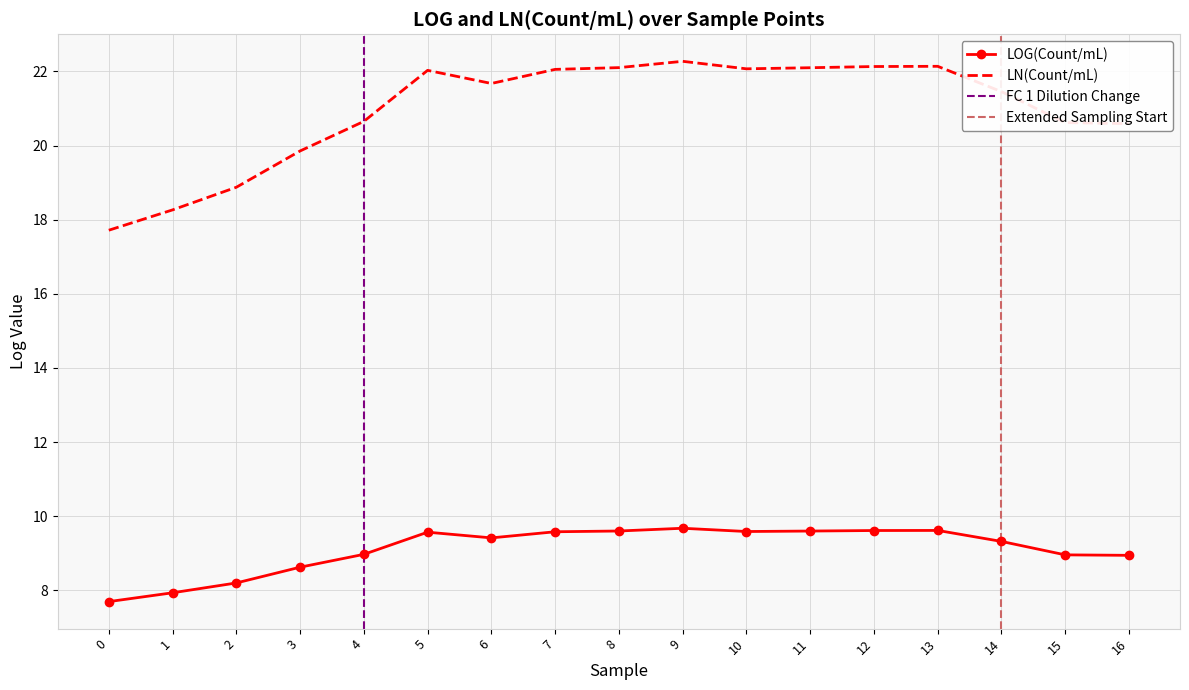

Which series has the widest spread of values?

LN(Count/mL)